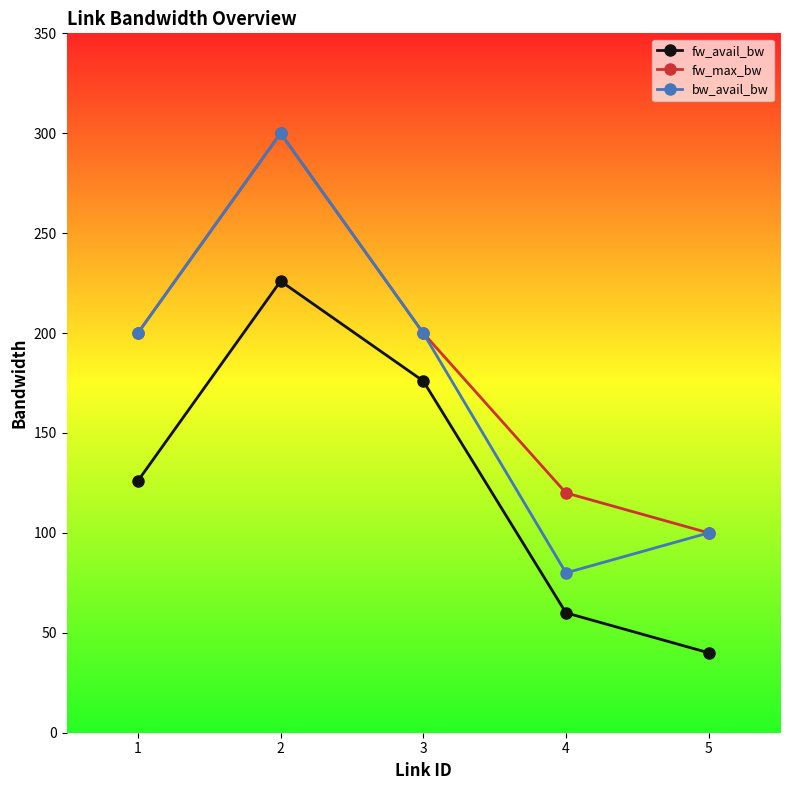

What is the total value across all series at 1?

526